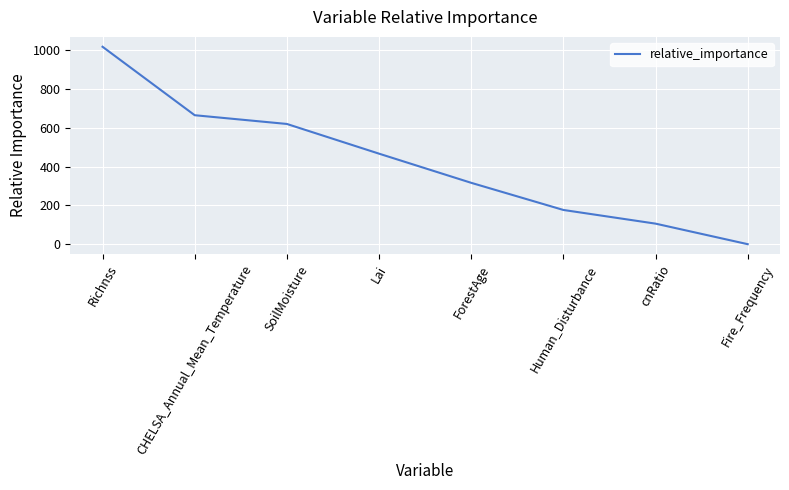

List the labels in order of value, smallest first.

Fire_Frequency, cnRatio, Human_Disturbance, ForestAge, Lai, SoilMoisture, CHELSA_Annual_Mean_Temperature, Richnss